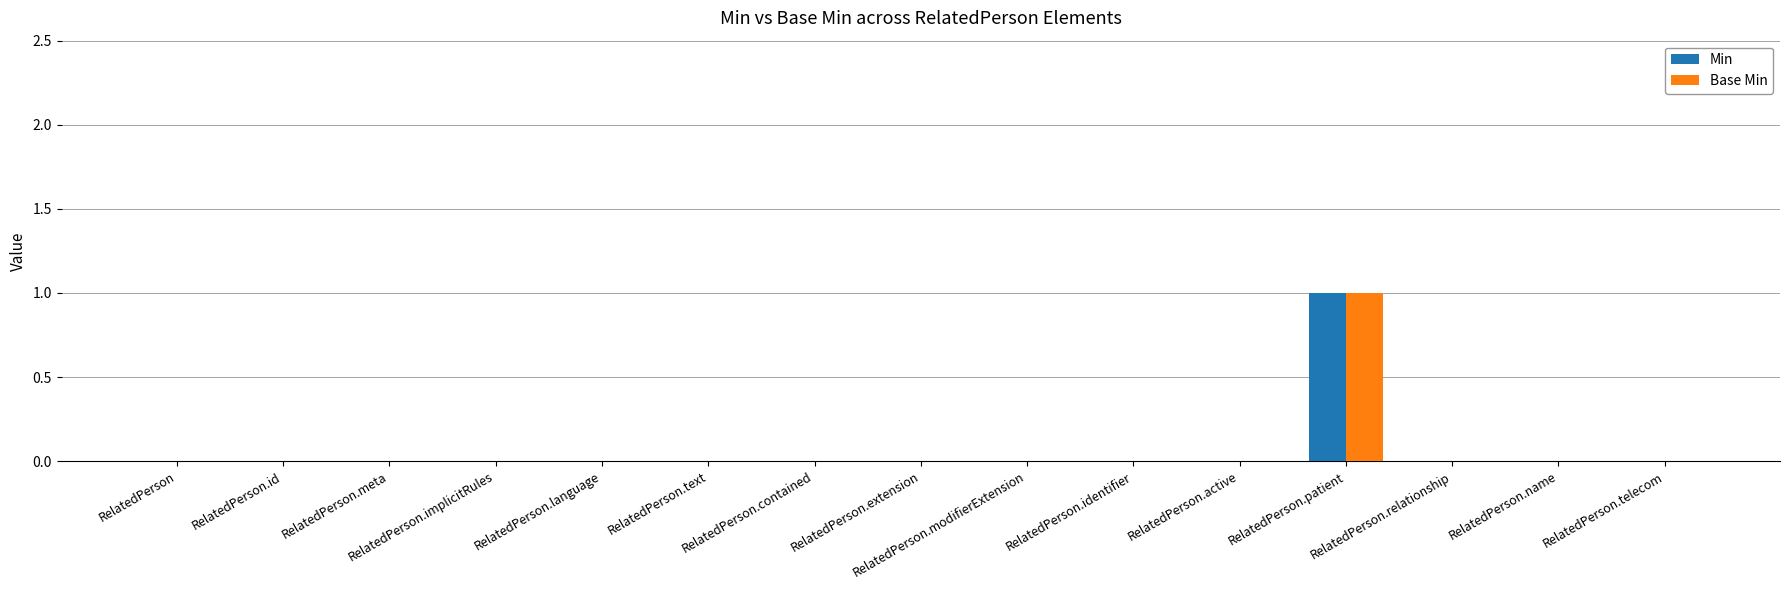

Which category has the highest value in the Min series?

RelatedPerson.patient